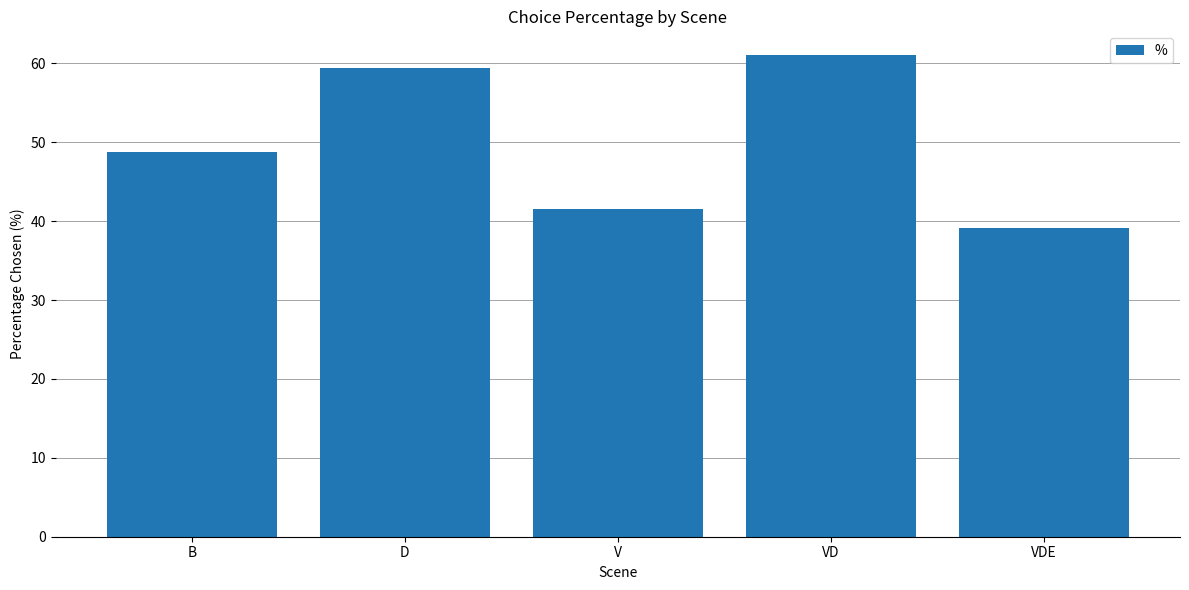

Which category has the lowest value across all series?

VDE